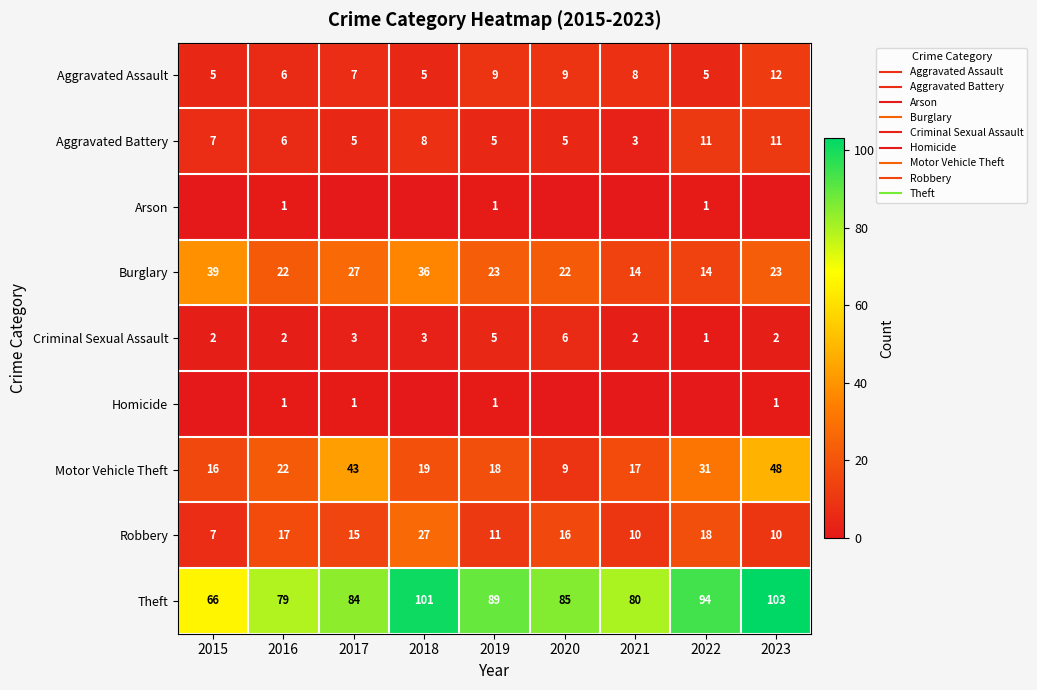

At which label does Homicide reach its peak?

2016